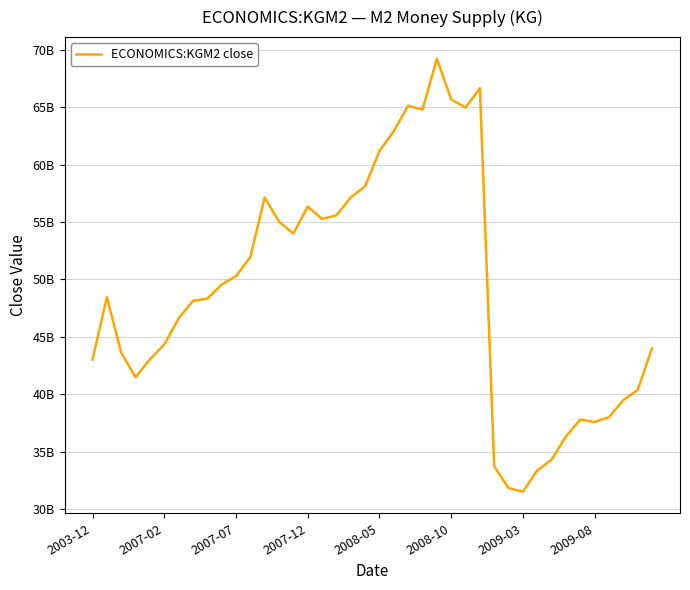

Reading right to left, transcribe all the data shown in this chart.

44007930000	40364110000	39497770000	38004900000	37578740000	37798600000	36328490000	34300640000	33370680000	31518180000	31825670000	33720770000	66647690000	64952120000	65674530000	69207720000	64781020000	65119280000	62909200000	61174490000	58107210000	57131660000	55573540000	55260300000	56333370000	53991160000	55019880000	57126400000	51940150000	50280440000	49543870000	48325920000	48126990000	46604560000	44321840000	43041330000	41473400000	43622790000	48453180000	43017980000